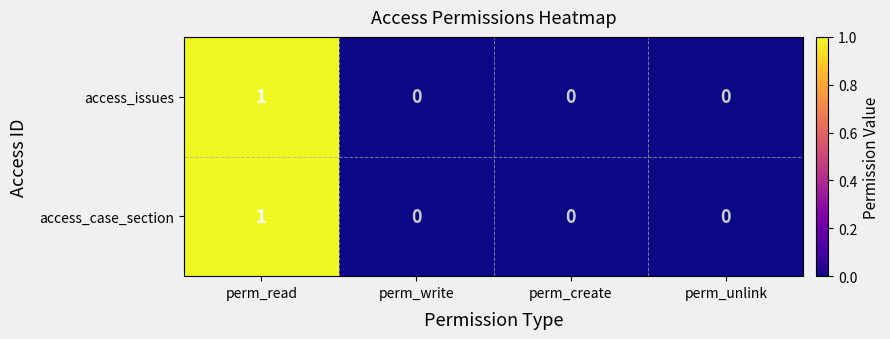

Is it true that access_case_section equals 0 at perm_write?

True